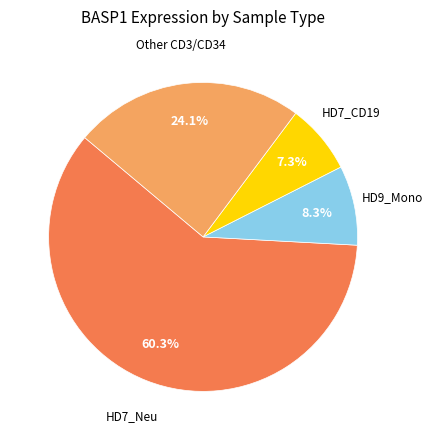

Is there any slice that represents more than half of the pie?

Yes